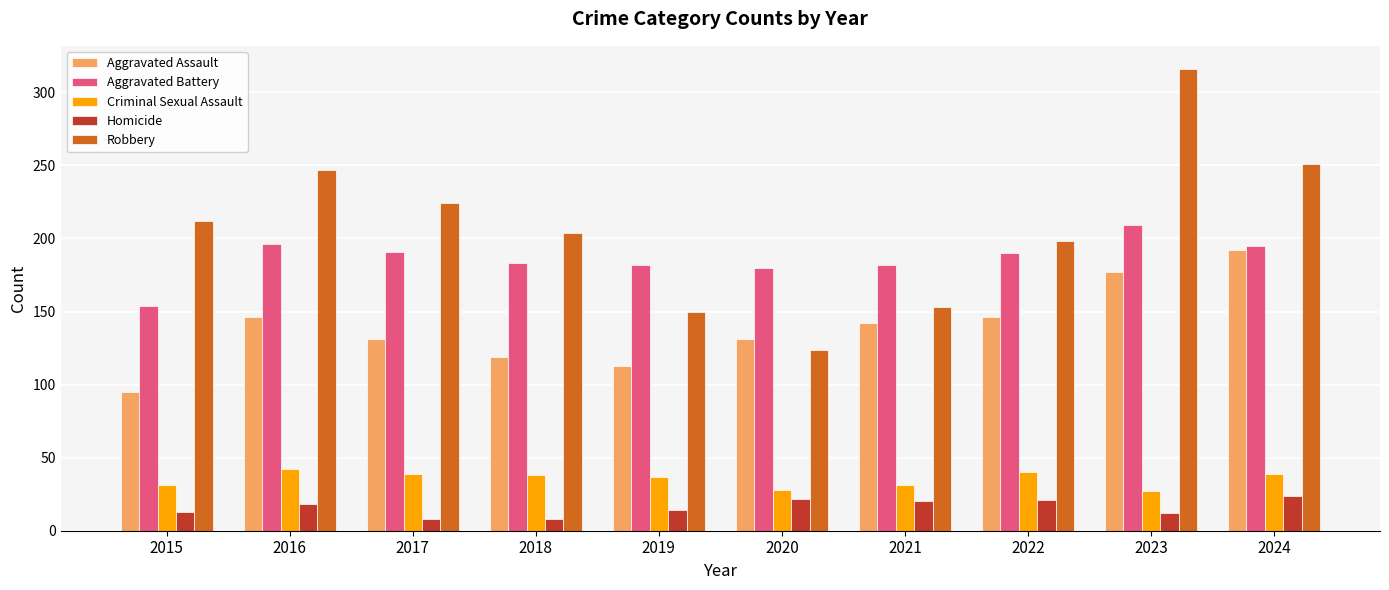

What is the maximum value shown in the chart?

316